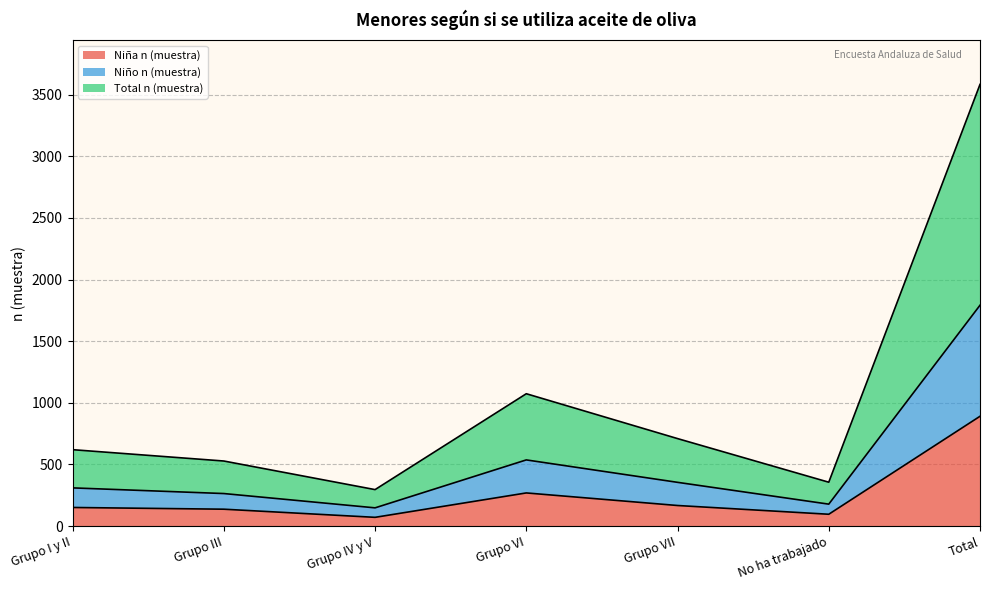

What is the label of the 6th point from the left?

No ha trabajado